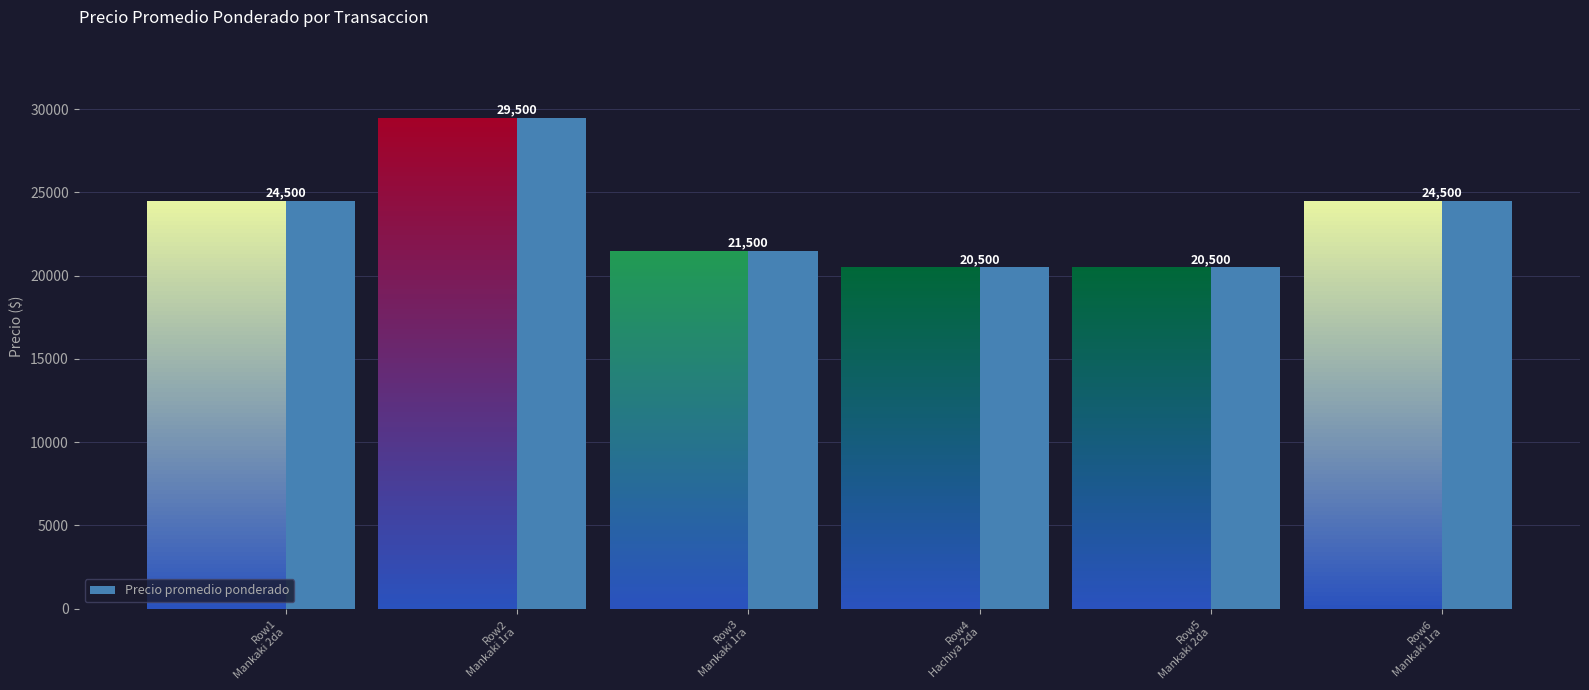

How many values are between 20500 and 24500?

5